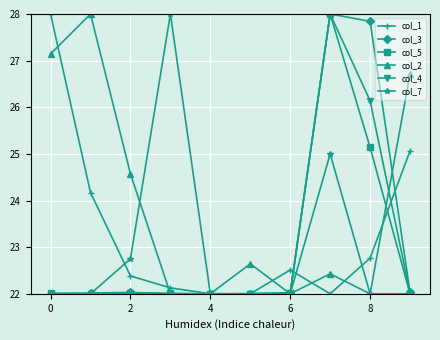

Which series has the largest total across all categories?

col_2